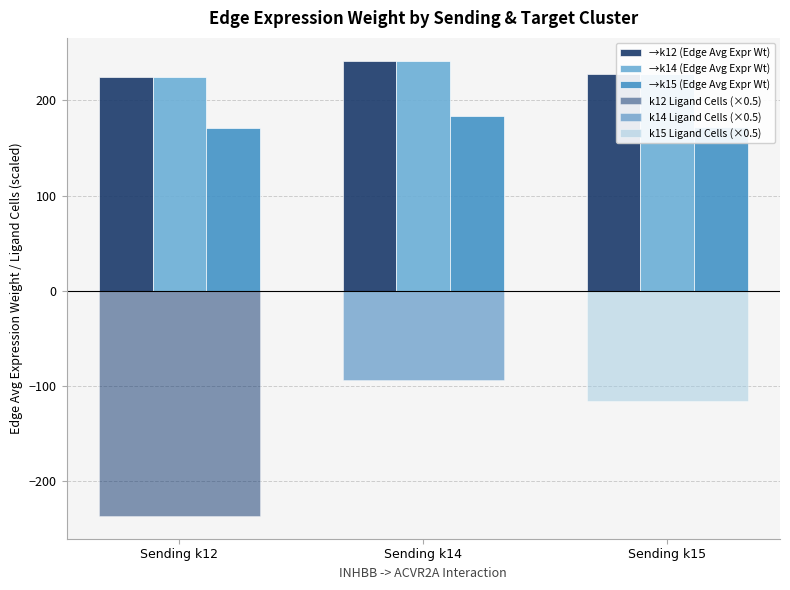

Which series has the widest spread of values?

→k14 (Edge Avg Expr Wt)